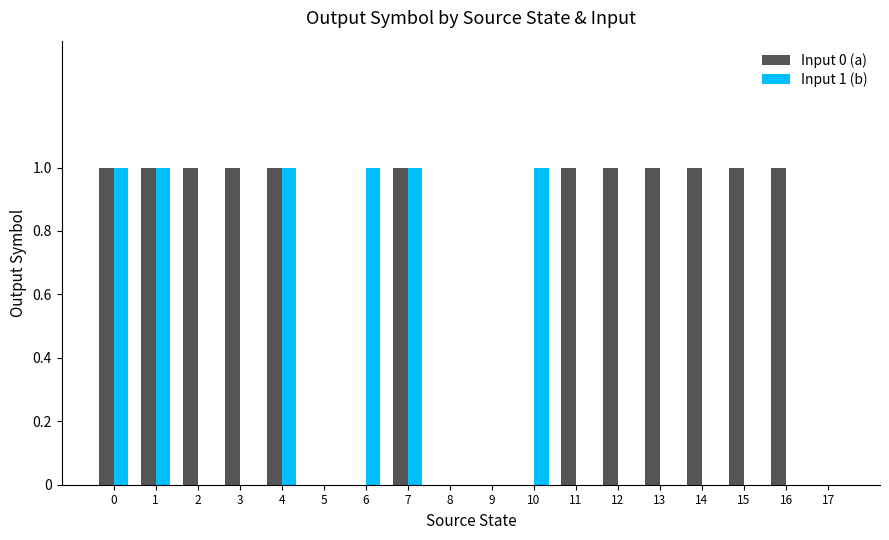

How many Input 0 (a) values are between 0 and 1?

18